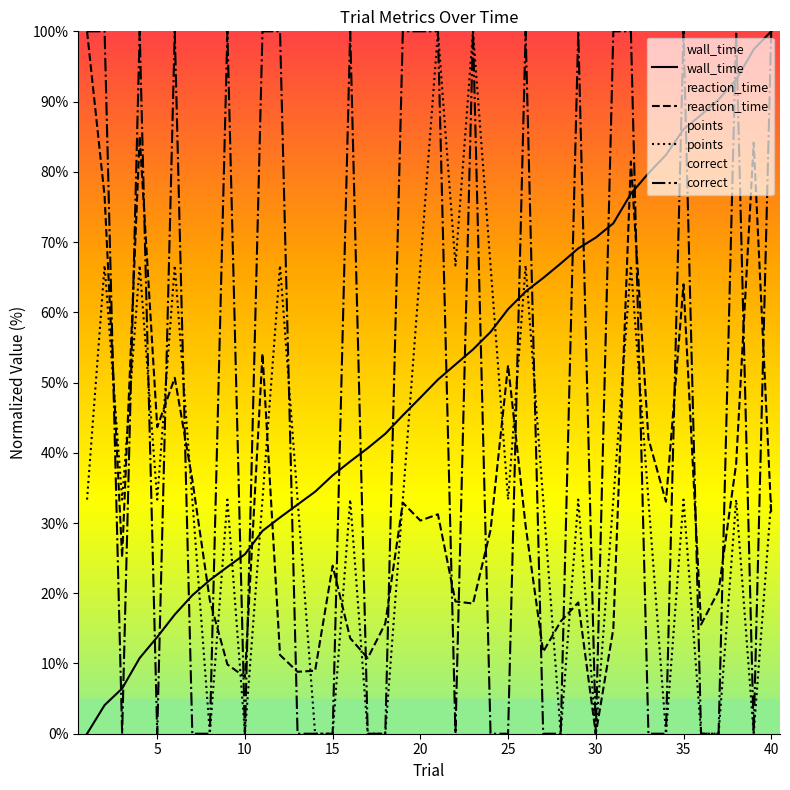

True or false: correct has more than 1 points higher than both neighbors.

True